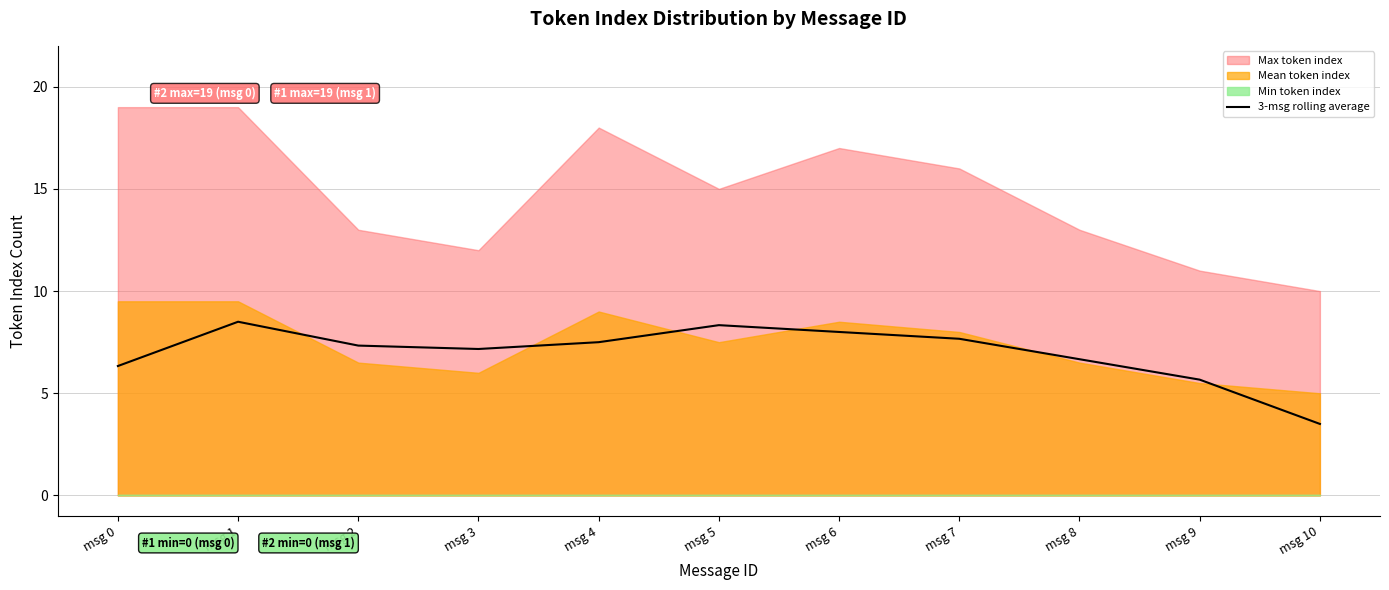

True or false: 3-msg rolling average has a value of 10.0 at msg 4.

False